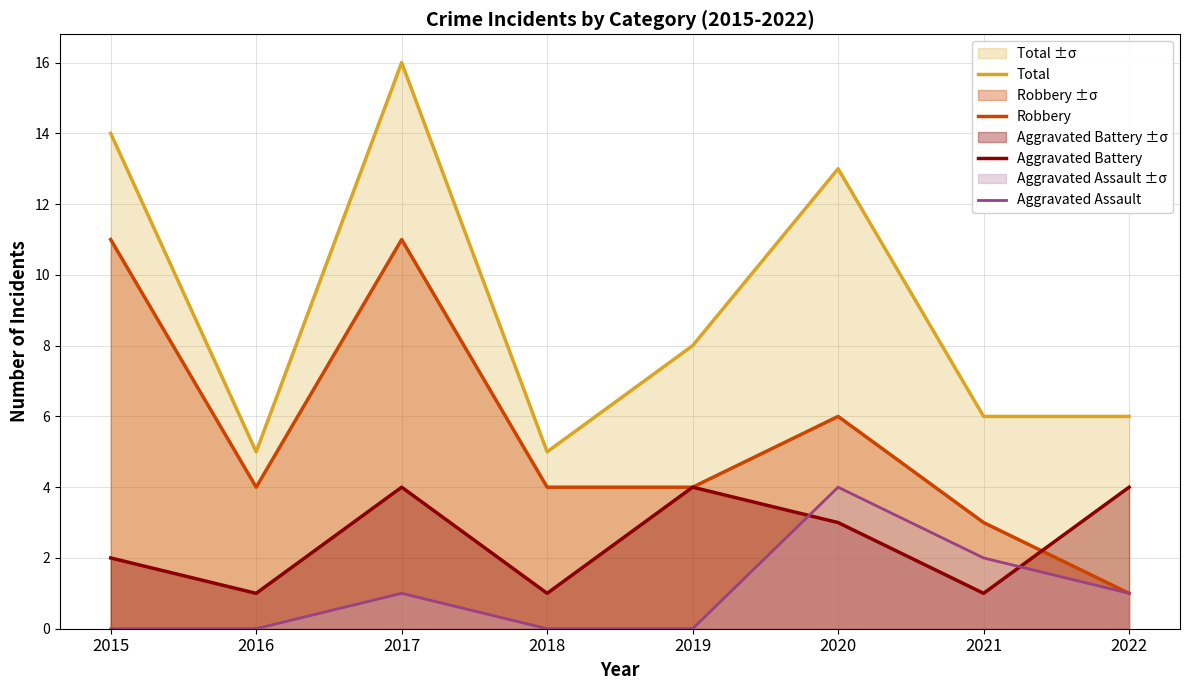

Reading left to right, list all the values displayed in this chart.

Total: 14	5	16	5	8	13	6	6
Robbery: 11	4	11	4	4	6	3	1
Aggravated Battery: 2	1	4	1	4	3	1	4
Aggravated Assault: 0	0	1	0	0	4	2	1